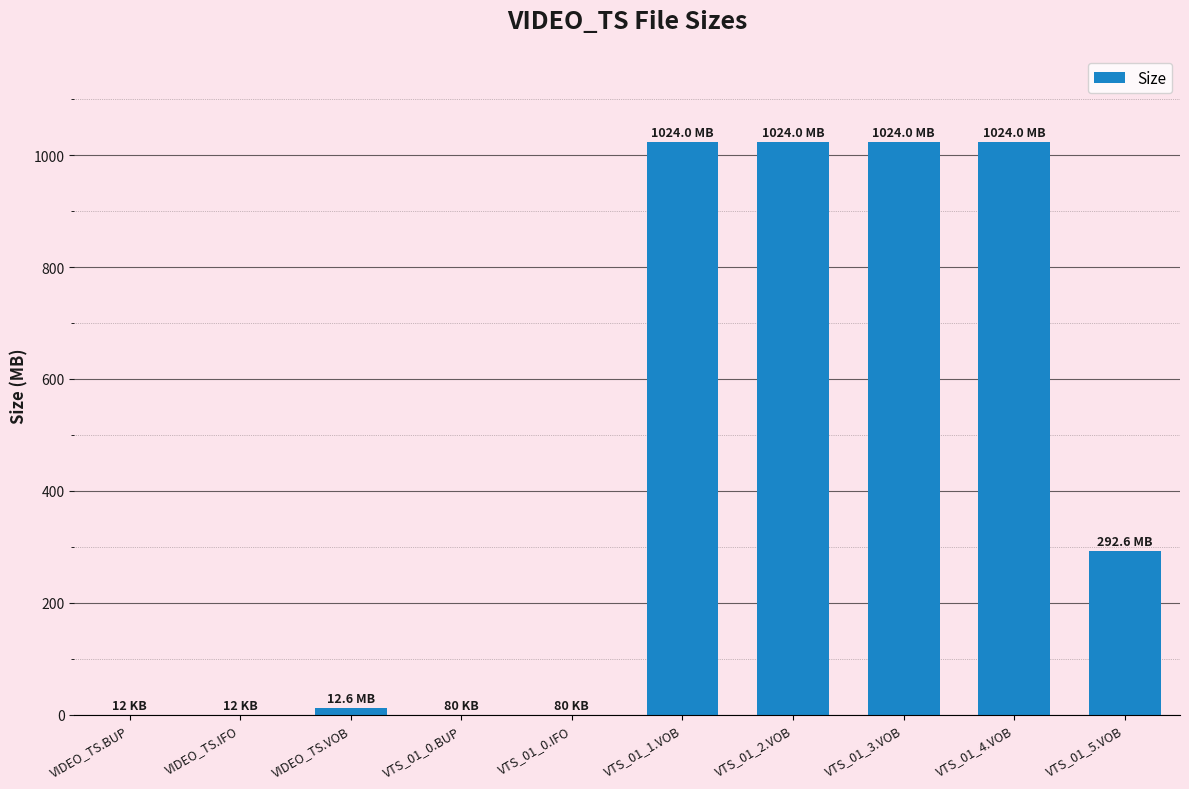

The chart shows a value of 0.1 at VTS_01_0.BUP. True or false?

True